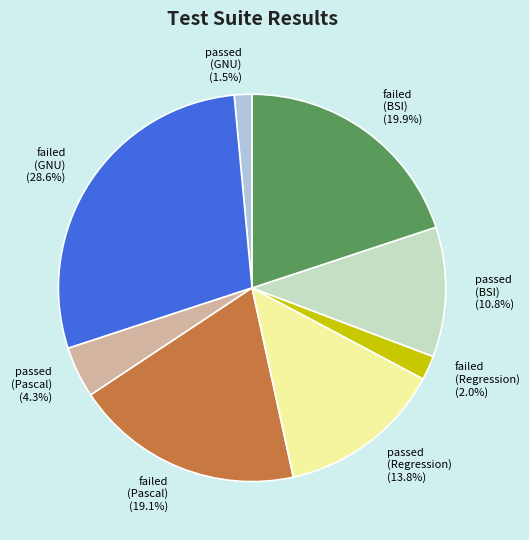

To the nearest percent, what is the average slice percentage?

12%